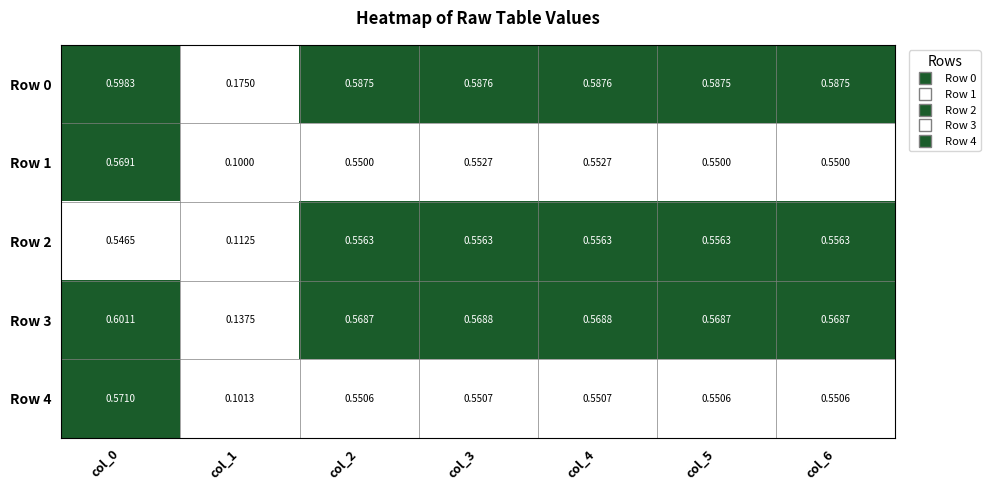

Count the number of data series in this chart.

5